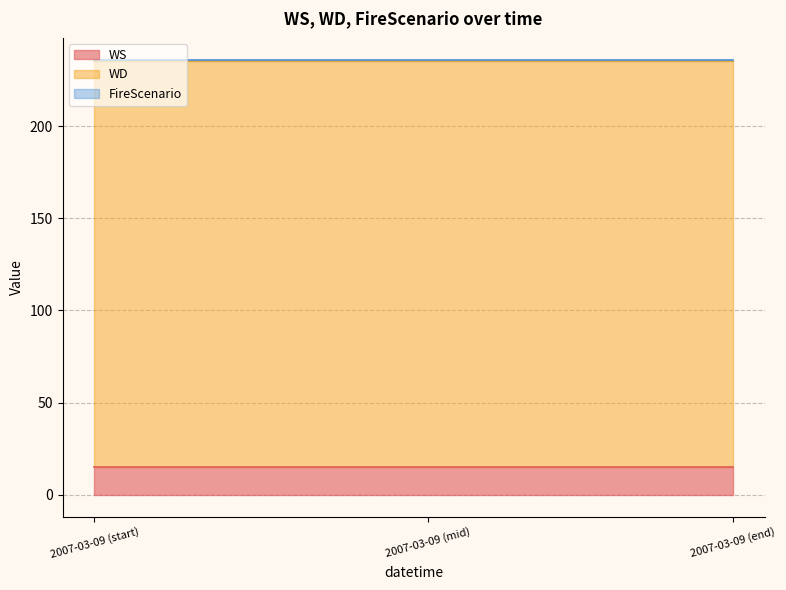

Reading right to left, list all the values displayed in this chart.

WS: 15	15	15	15	15	15	15	15	15	15	15	15	15	15	15	15	15	15	15	15	15	15	15	15
WD: 220	220	220	220	220	220	220	220	220	220	220	220	220	220	220	220	220	220	220	220	220	220	220	220
FireScenario: 1	1	1	1	1	1	1	1	1	1	1	1	1	1	1	1	1	1	1	1	1	1	1	1